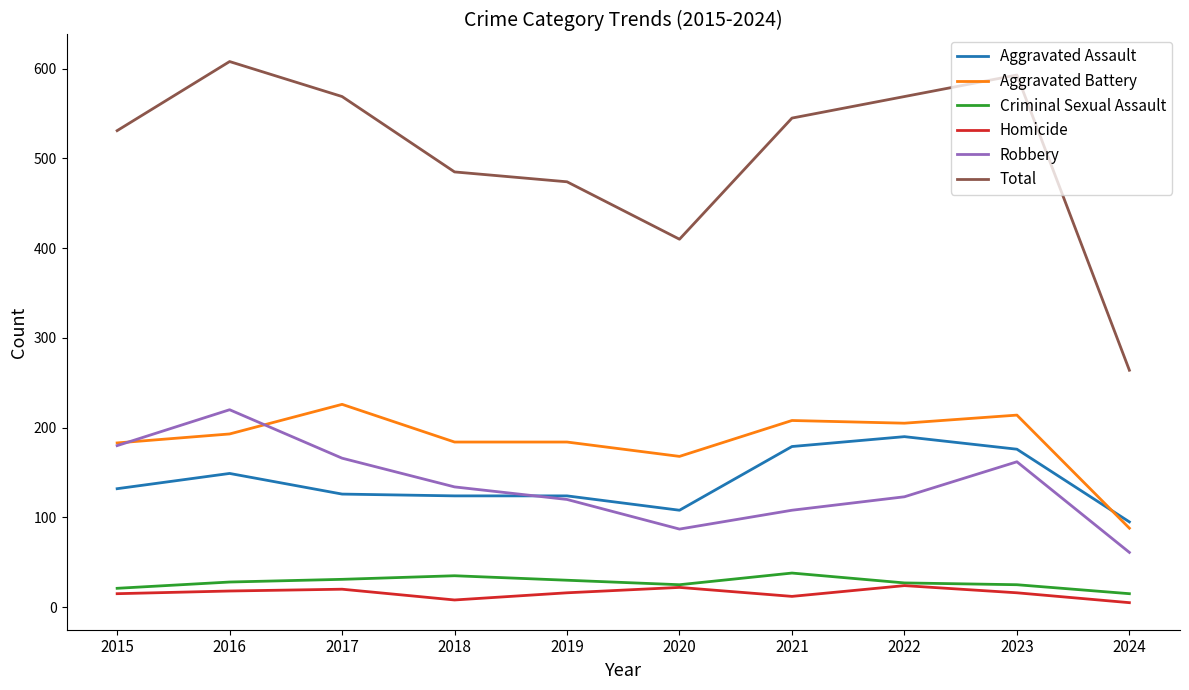

What is the highest value of the Total series?

608